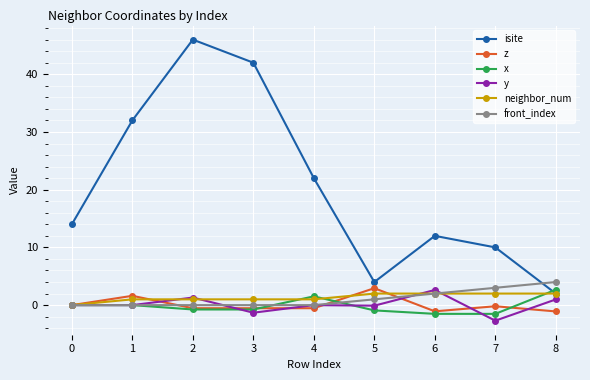

The value of isite at 7 is 10.0. True or false?

True